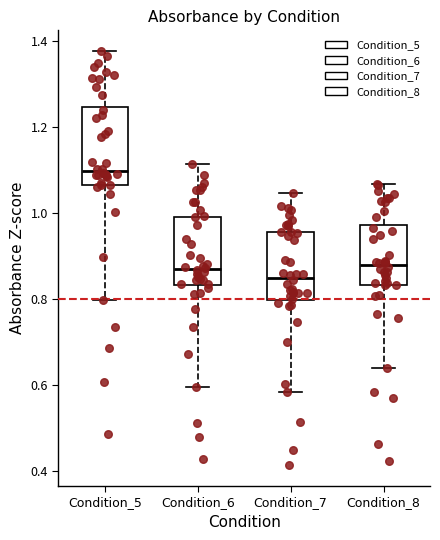

Reading left to right, read every box against the y-axis: the position of its median line, the range the box covers, and the ends of its whiskers. The values are not printed on the chart, so give them approximately, as read against the axis.

Condition_5: median 1.10, box 1.06 to 1.24, whiskers 0.80 to 1.38
Condition_6: median 0.88, box 0.84 to 1.00, whiskers 0.60 to 1.12
Condition_7: median 0.84, box 0.80 to 0.96, whiskers 0.58 to 1.04
Condition_8: median 0.88, box 0.84 to 0.98, whiskers 0.64 to 1.06